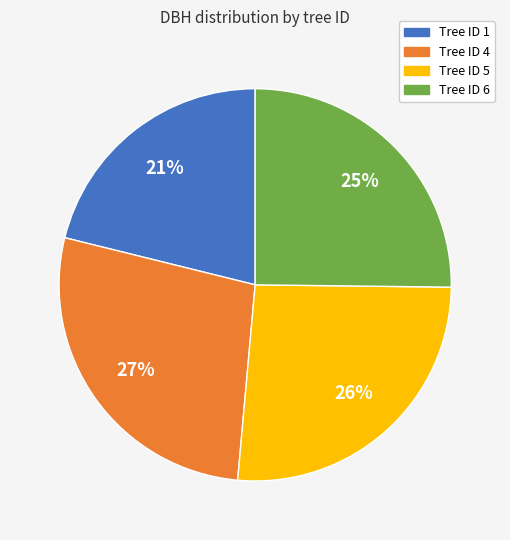

Approximately how many times larger is the value at Tree ID 5 compared to Tree ID 1?

1.2